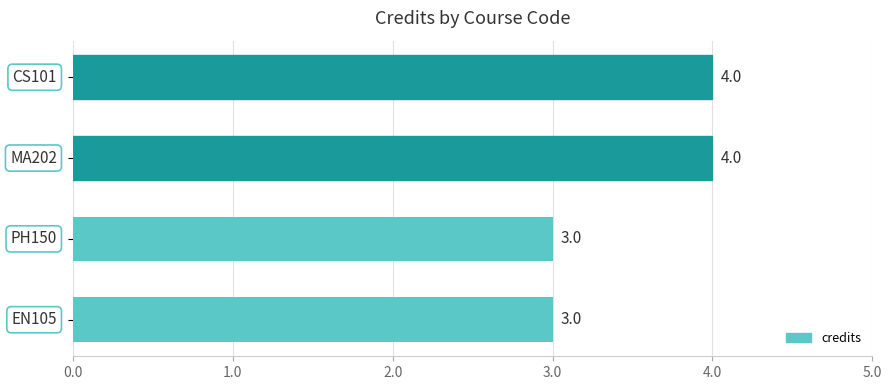

What is the value of the 1st bar from the top?

4